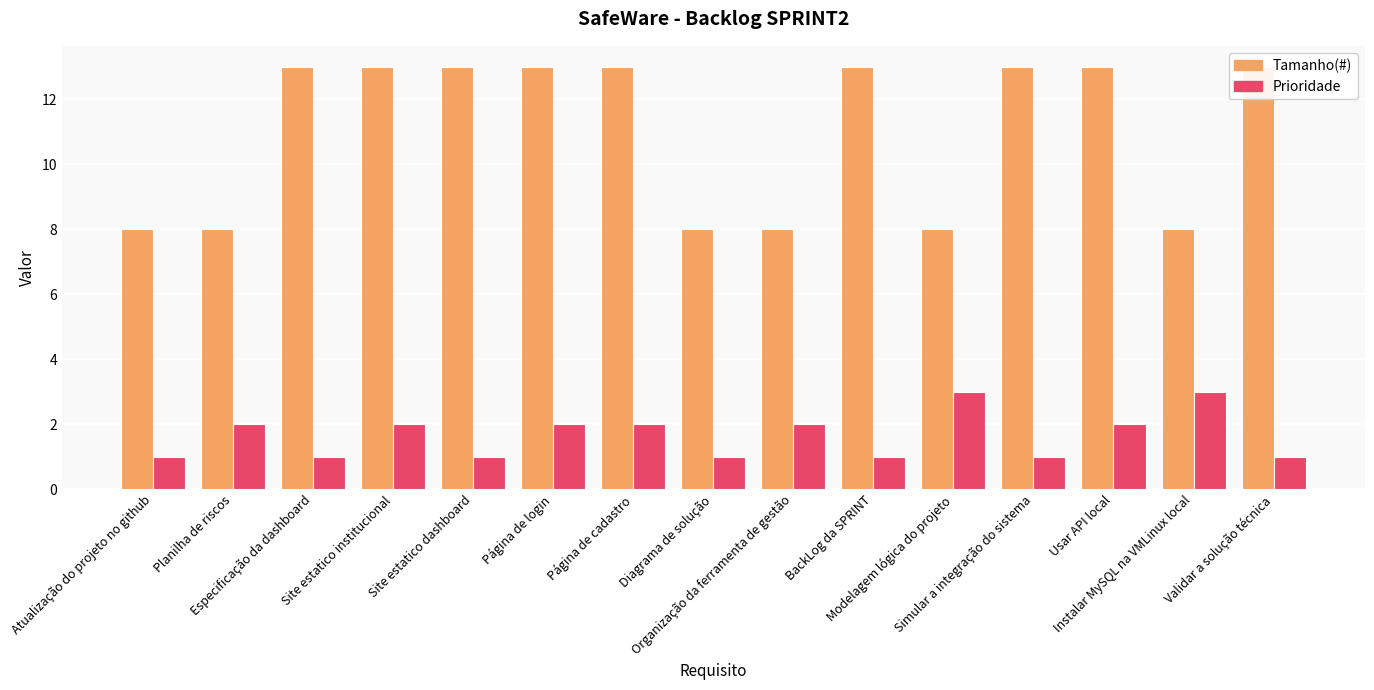

What is the sum of all Tamanho(#) values?

165